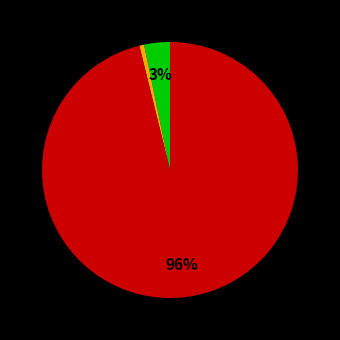

To the nearest percent, what is the average slice percentage?

33%